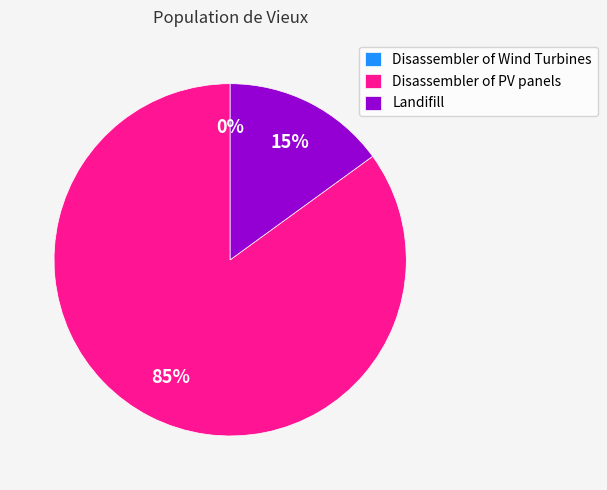

Is the sum of Disassembler of PV panels and Landifill greater than half?

Yes